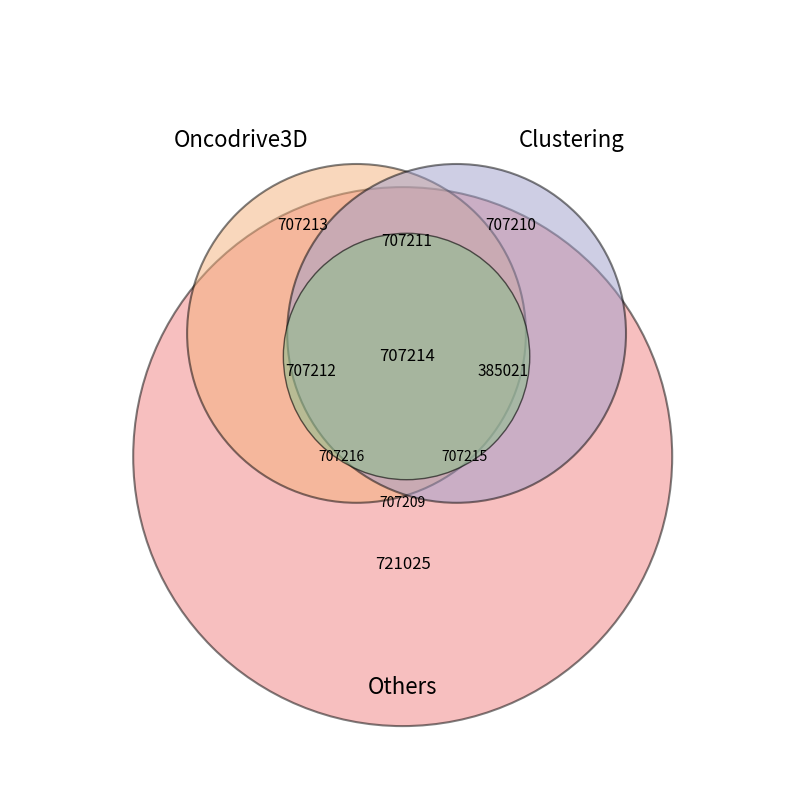

To the nearest percent, what is the difference between the largest and smallest slice percentages?

5%